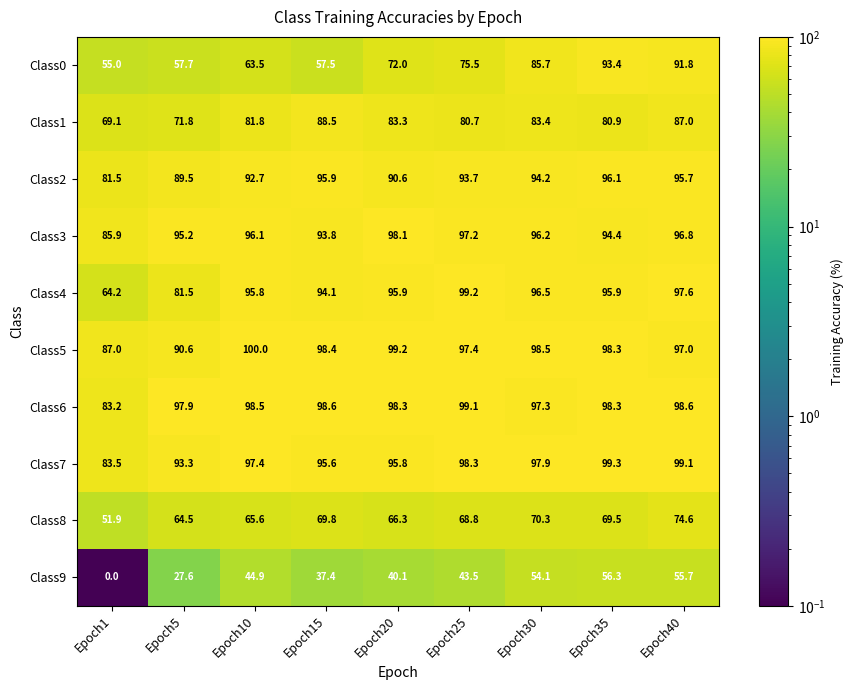

The Class1 series shows 27.9 at Epoch10. True or false?

False